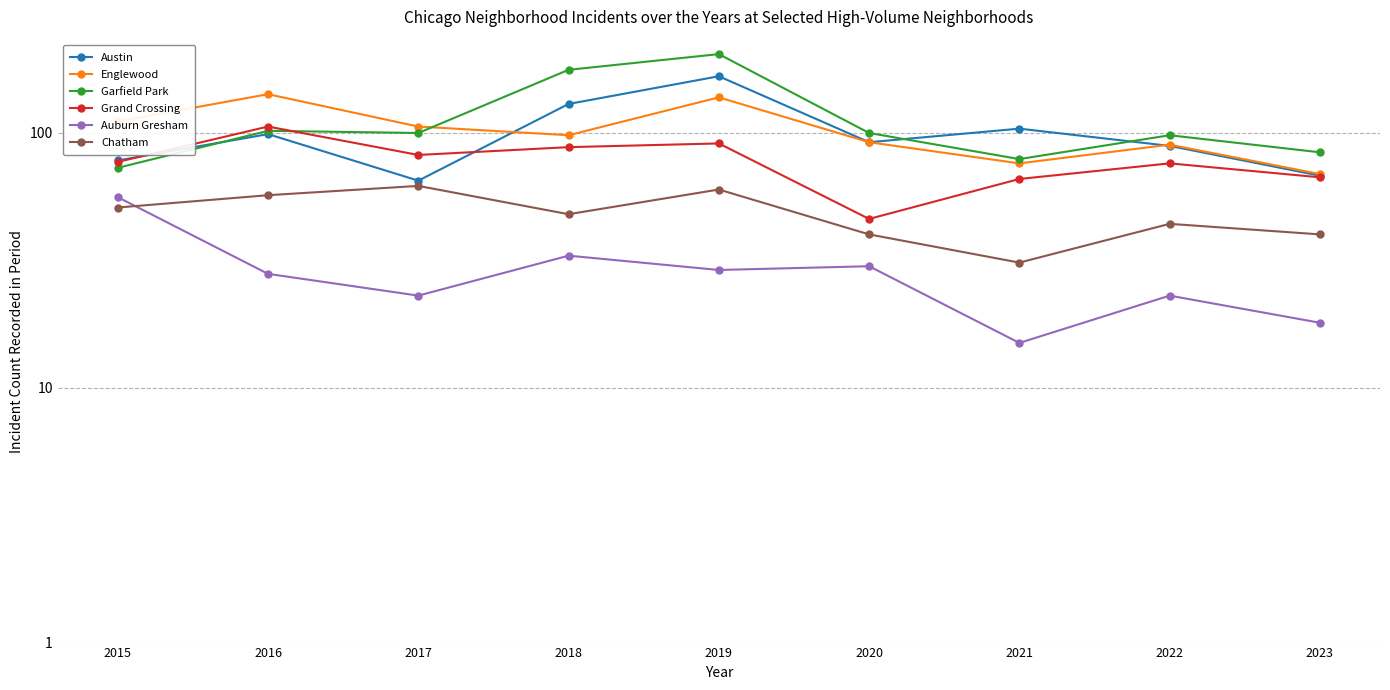

Which series has the largest range (max minus min)?

Garfield Park